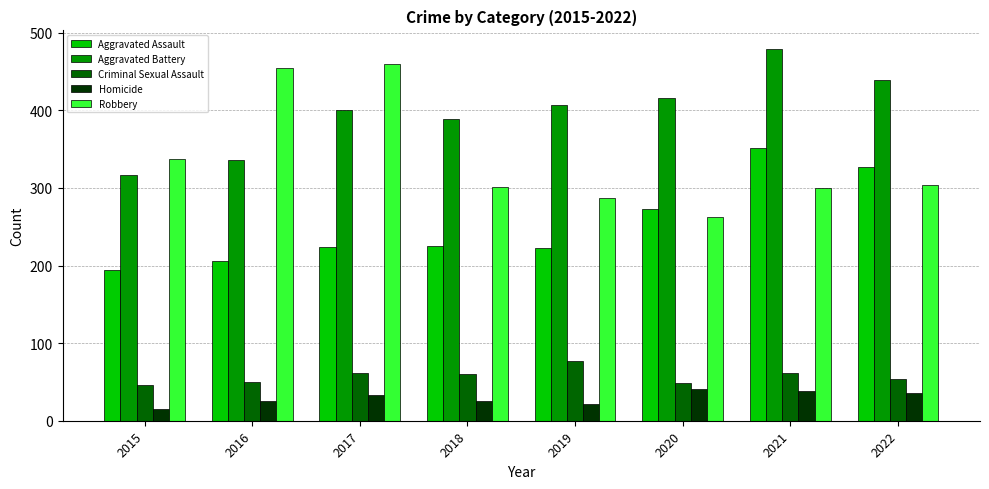

Read the Aggravated Assault value at 2017.

224